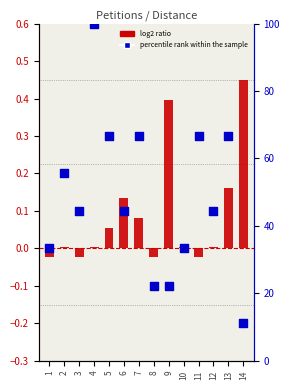

Which series contains the lowest Y value?

log2 ratio